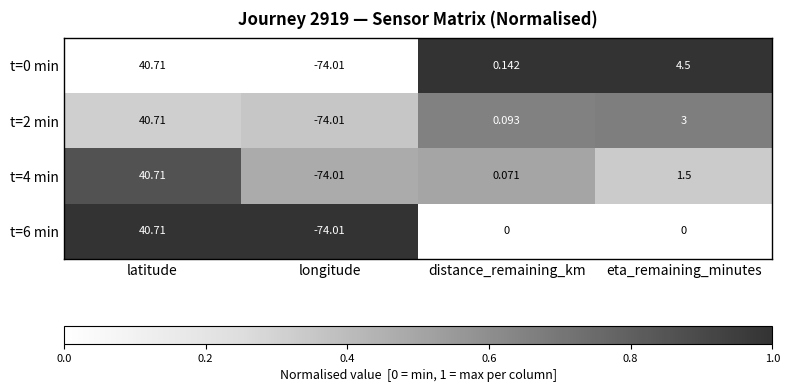

At which category does the chart reach its minimum across all series?

longitude